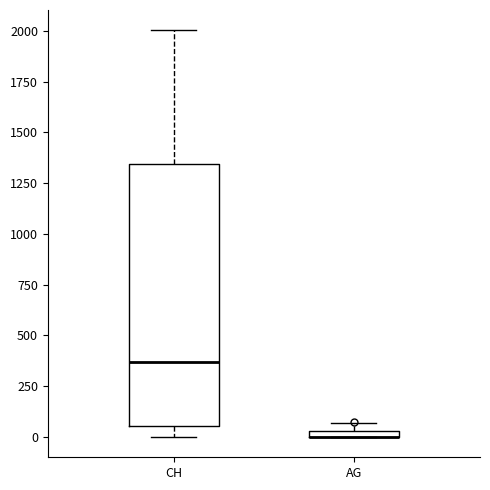

Comparing the boxes themselves (not the whiskers), which one is the tallest?

CH